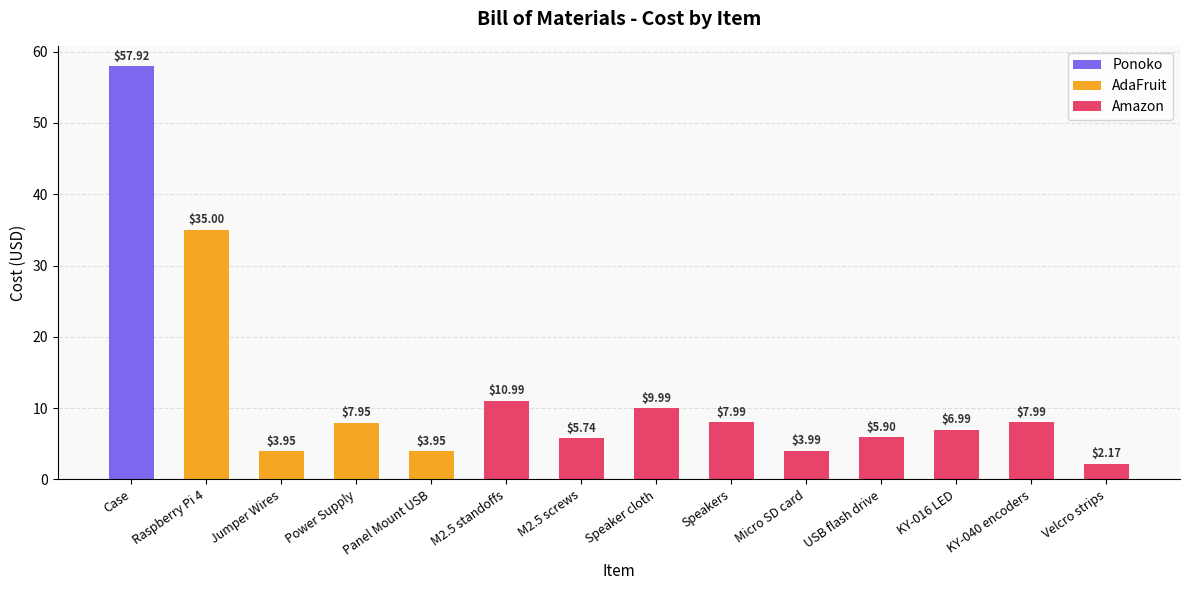

Approximately how many times larger is the value at KY-016 LED compared to Raspberry Pi 4?

0.2